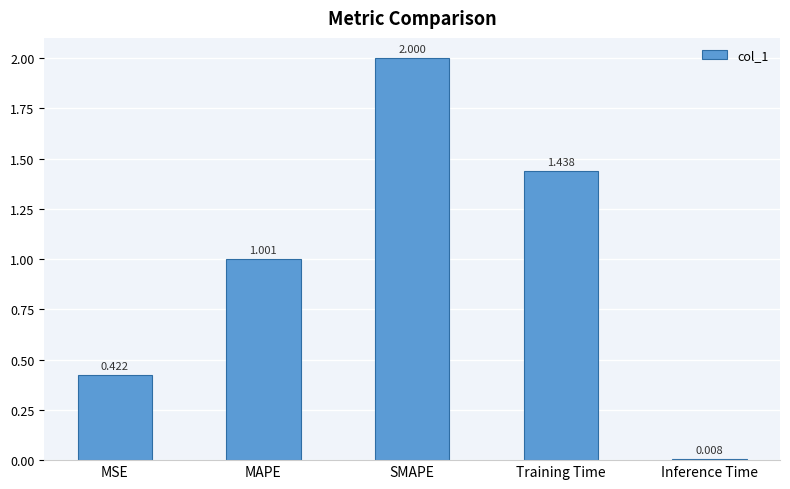

Count the number of categories in the chart.

5